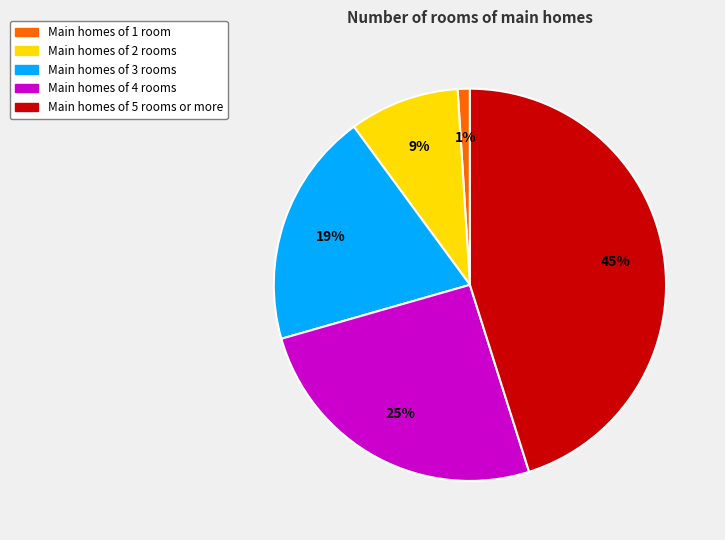

To the nearest percent, what is the average slice percentage?

20%